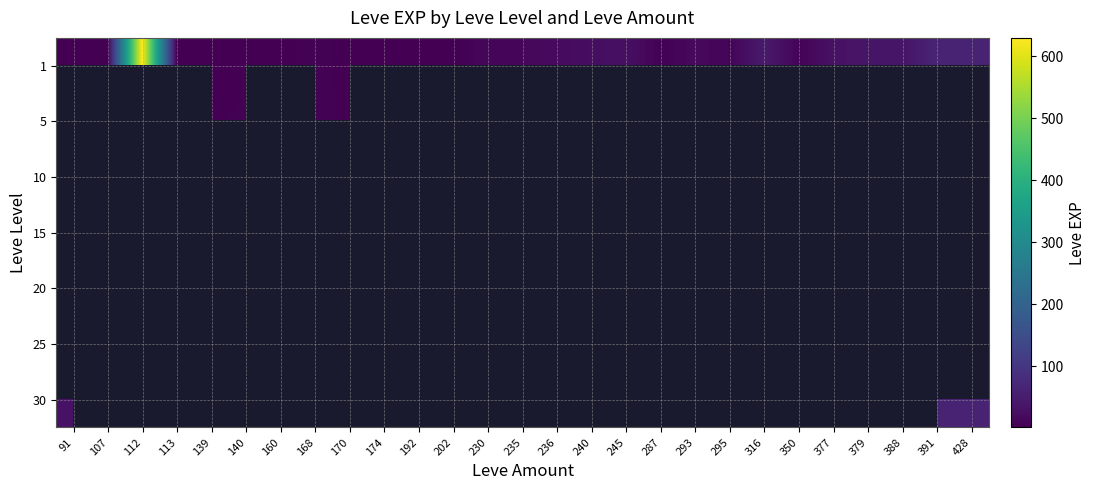

Is it true that 1 equals 1.0 at 91?

True